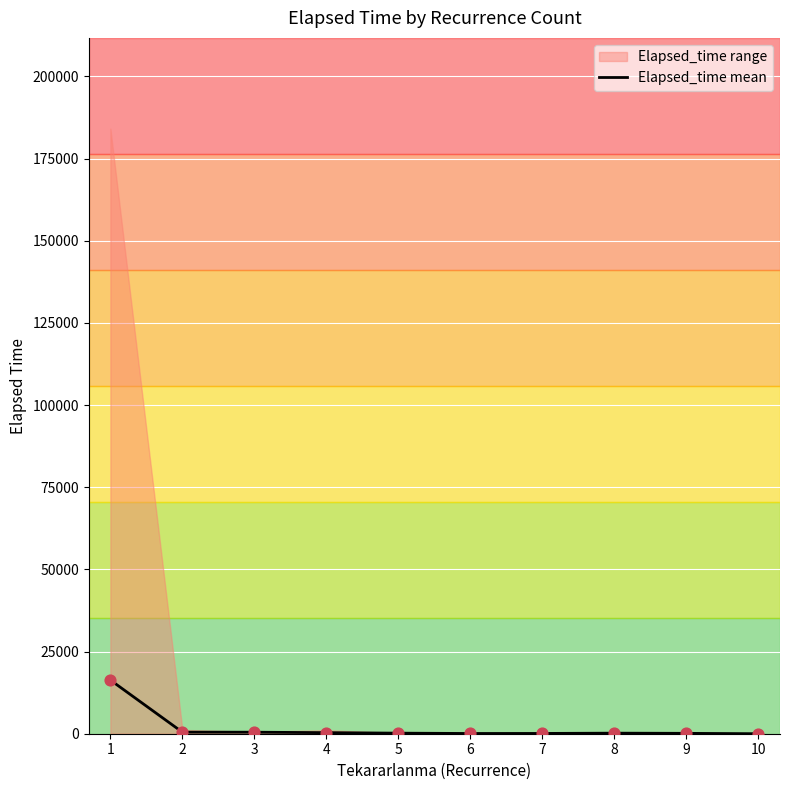

Which has a higher value, 6 or 5?

5